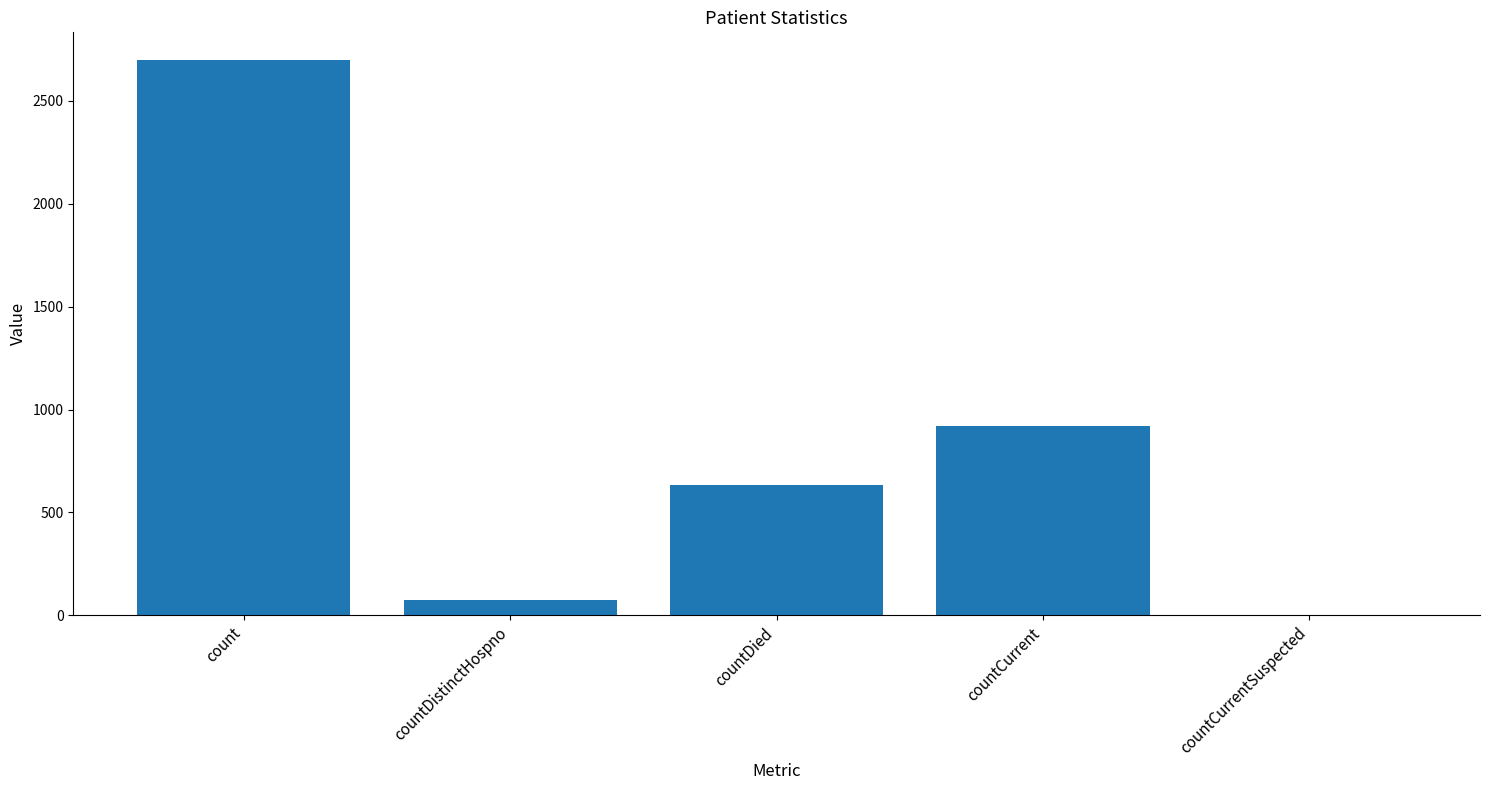

What is the ratio of the value at countDied to the value at countCurrent?

0.7